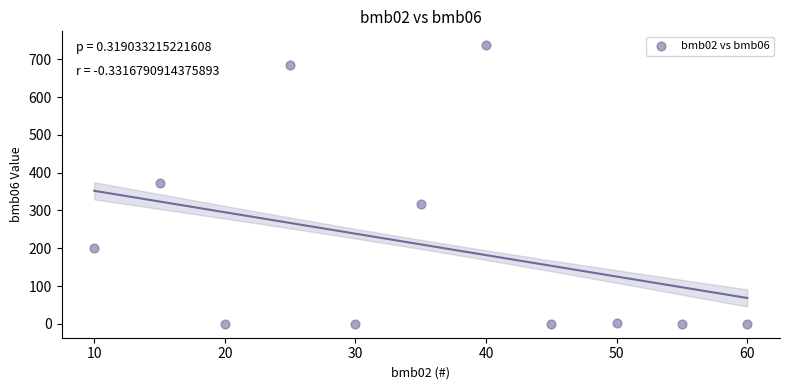

What is the range of X values (max minus min)?

50.0